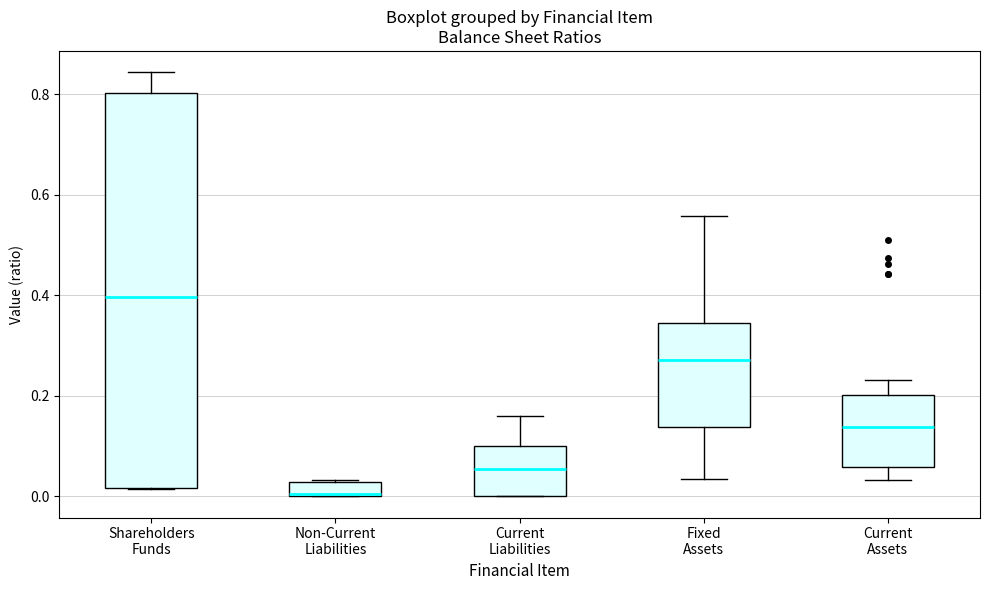

Which box is the tallest, from its lower edge to its upper edge?

Shareholders Funds